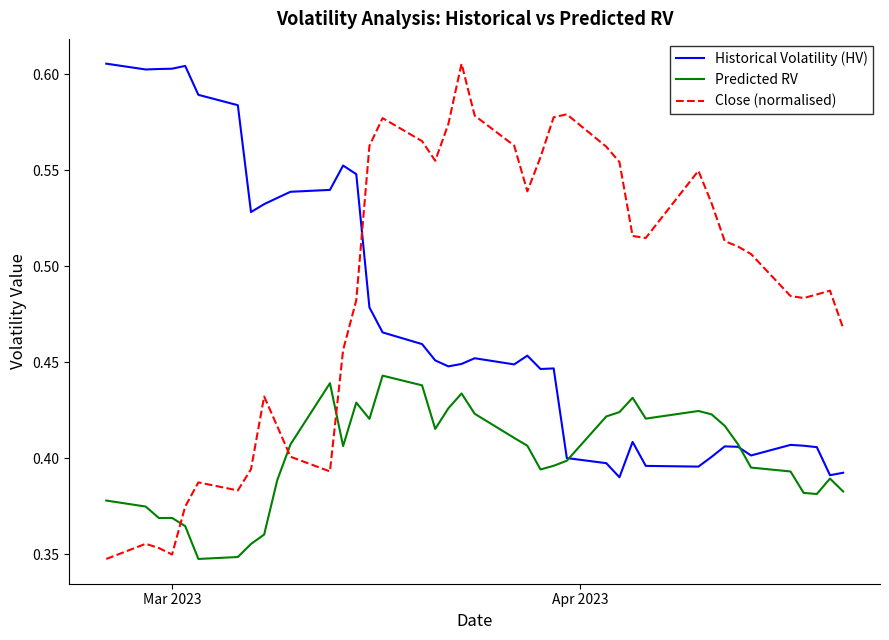

Rank the series by their average value, from highest to lowest.

Close (normalised), Historical Volatility (HV), Predicted RV